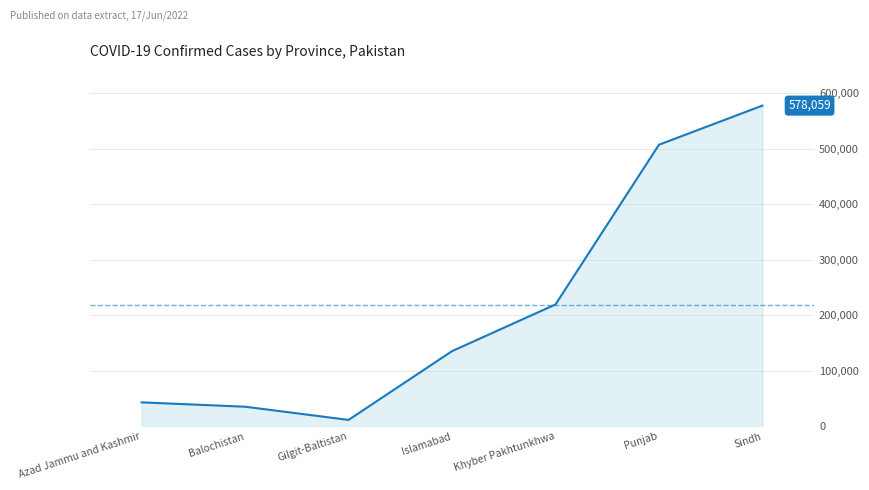

Which has a higher value, Azad Jammu and Kashmir or Islamabad?

Islamabad